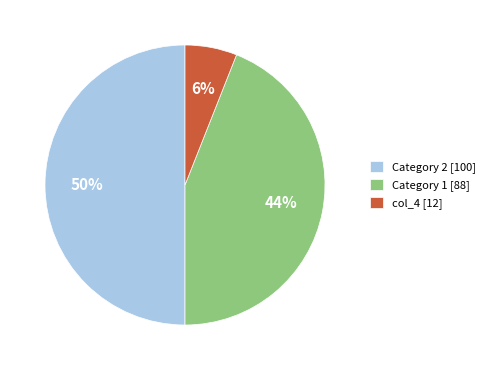

Approximately how many times larger is the value at Category 2 [100] compared to Category 1 [88]?

1.1